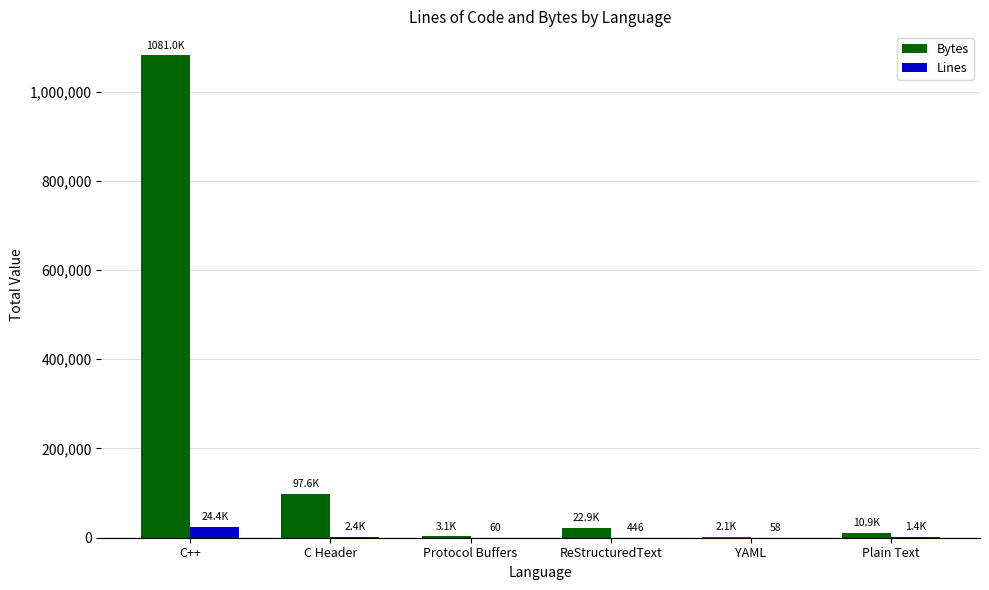

What is the total value across all series at YAML?

2144